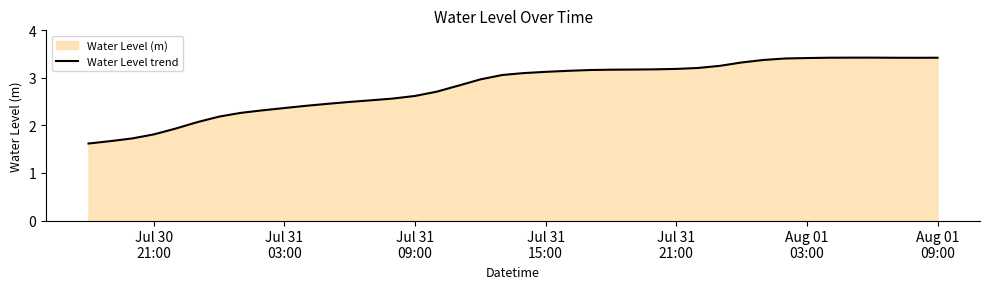

What is the minimum value shown in the chart?

1.6